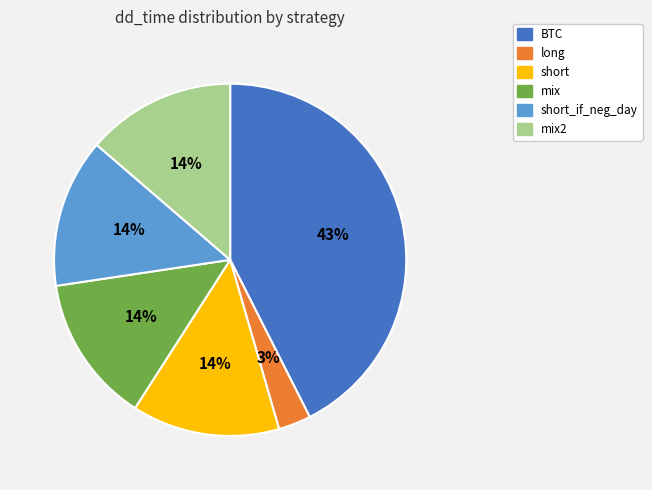

What is the largest slice in the pie chart?

BTC